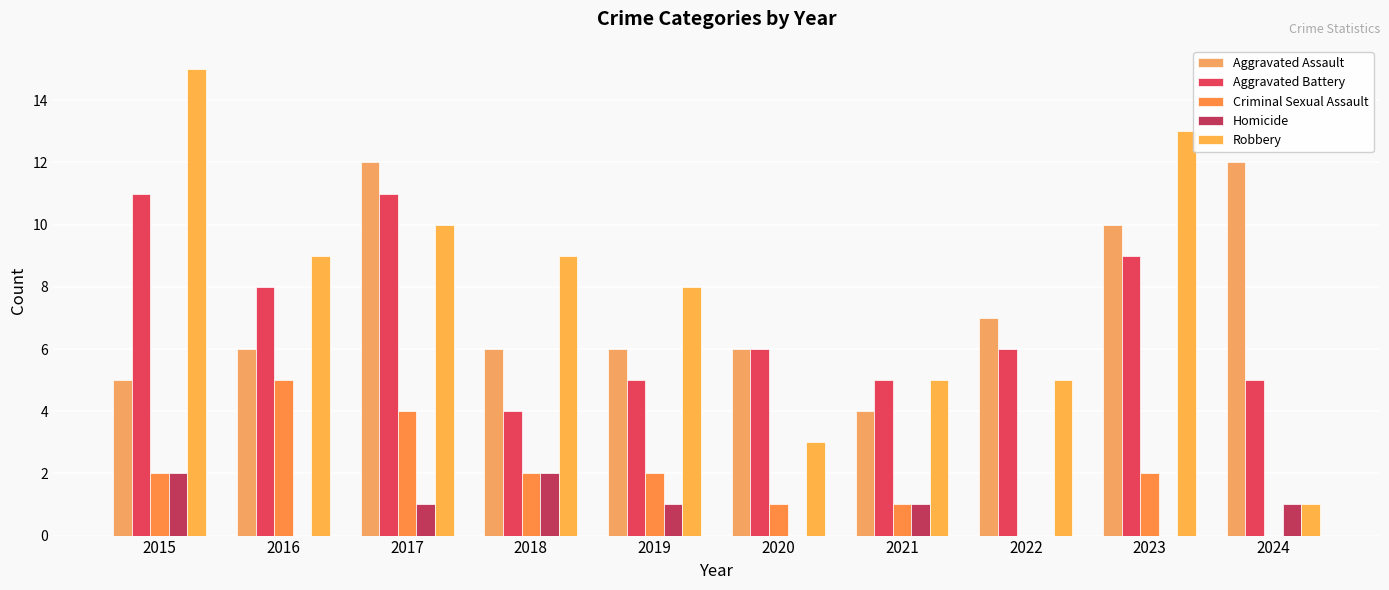

Count the Aggravated Battery values in the range 5 to 9.

7